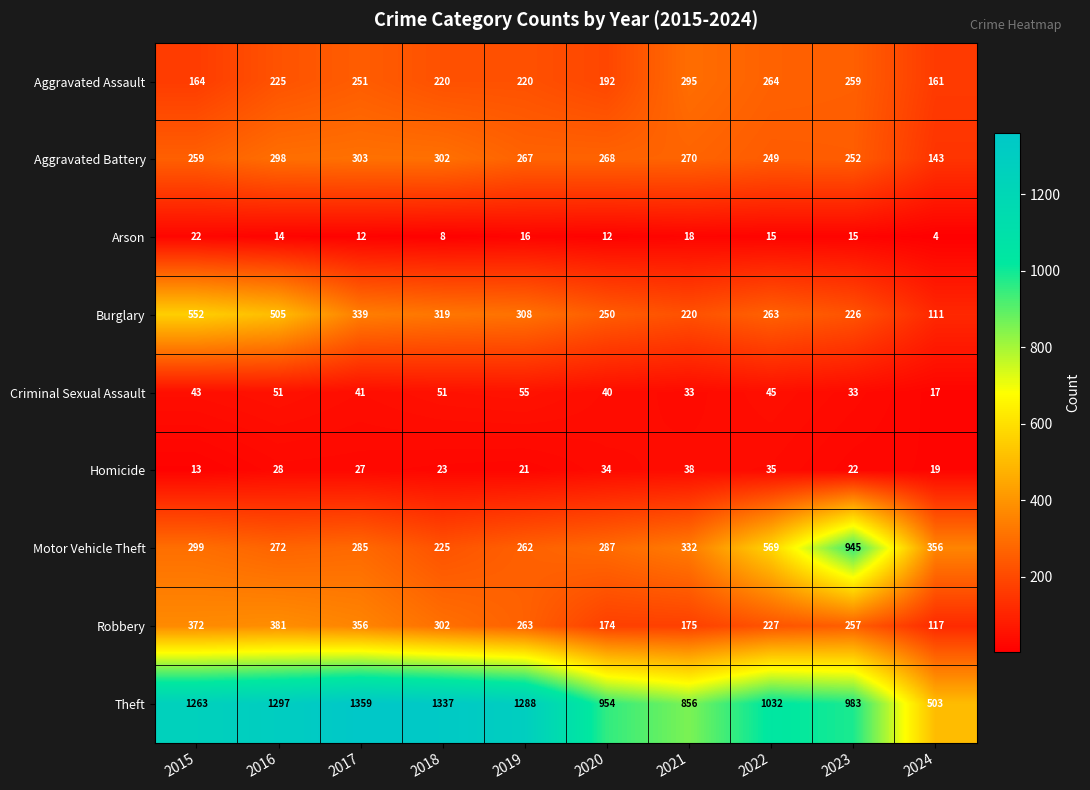

Is it true that Motor Vehicle Theft equals 945 at 2023?

True